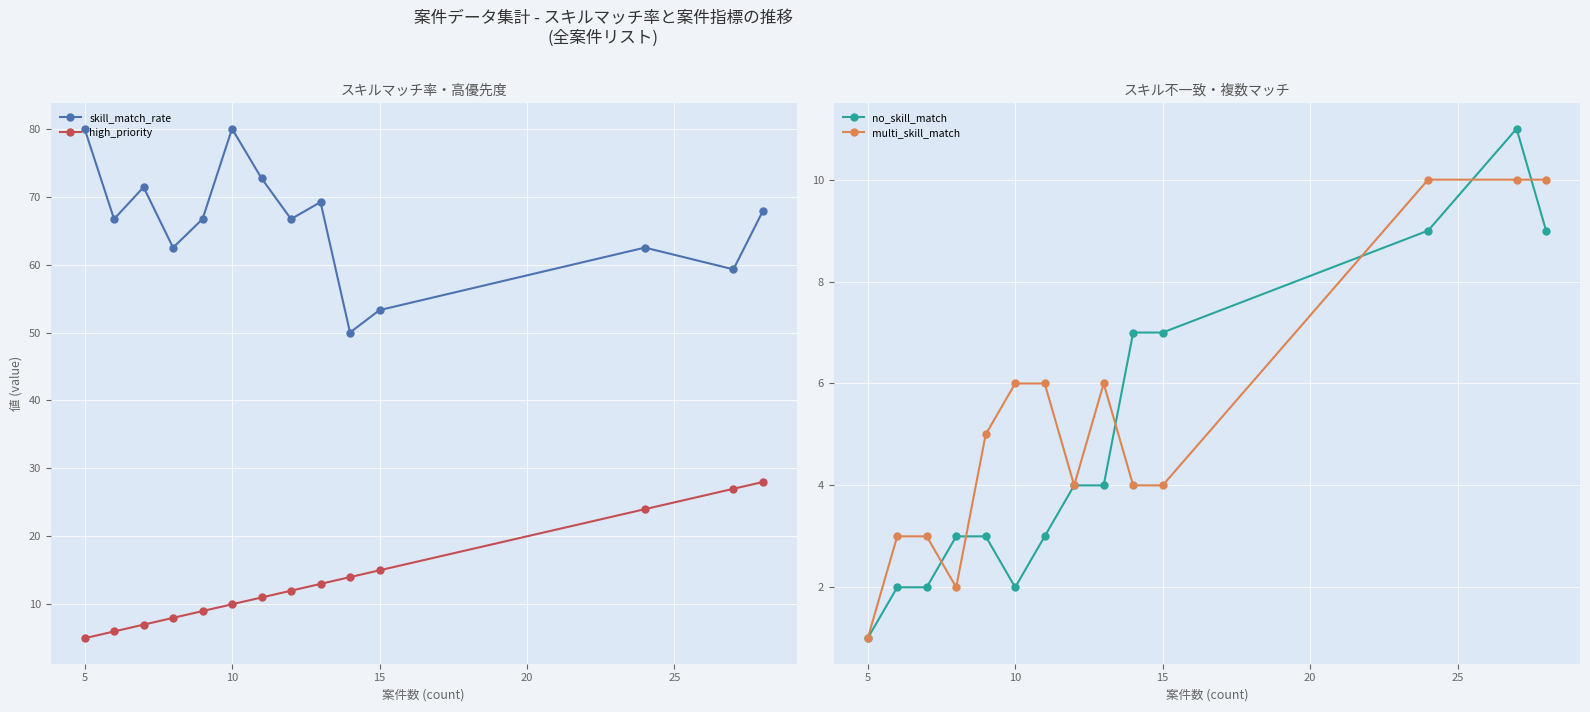

The skill_match_rate series shows 48.6 at 10. True or false?

False